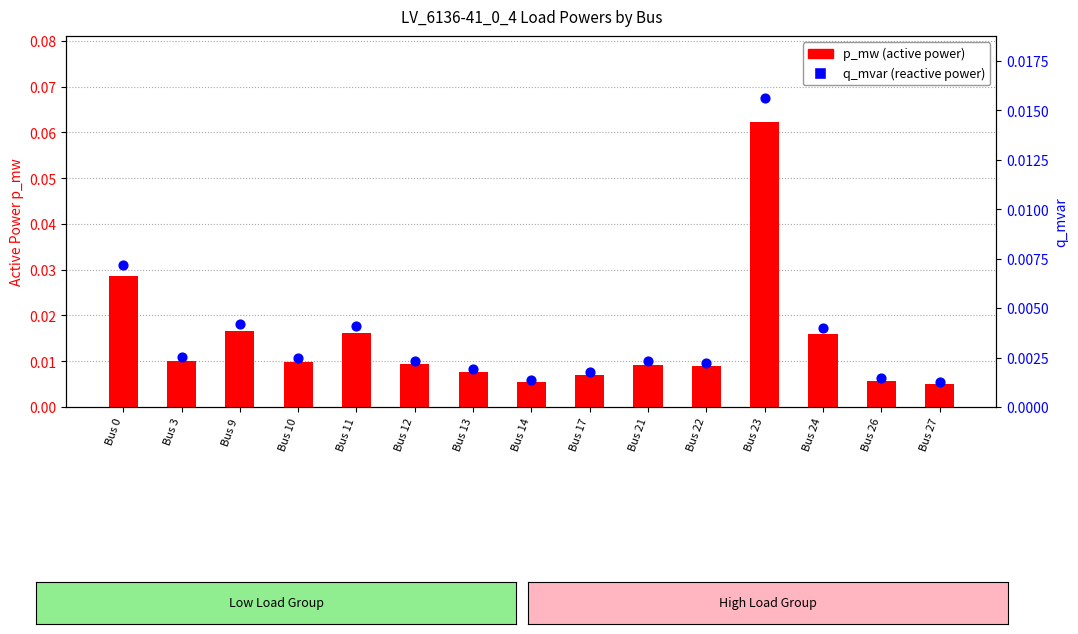

Which series reaches the minimum Y coordinate?

q_mvar (reactive power)